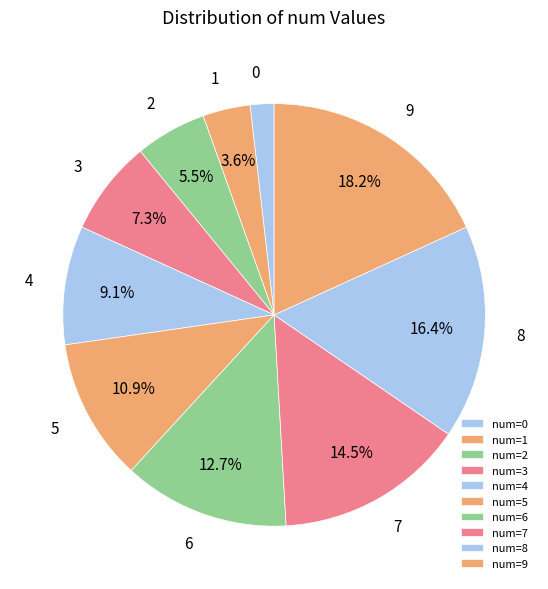

How many slices are in this pie chart?

10